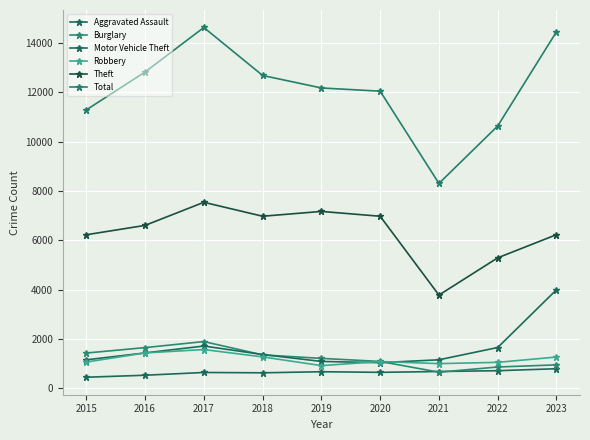

The Aggravated Assault series shows 673 at 2019. True or false?

True